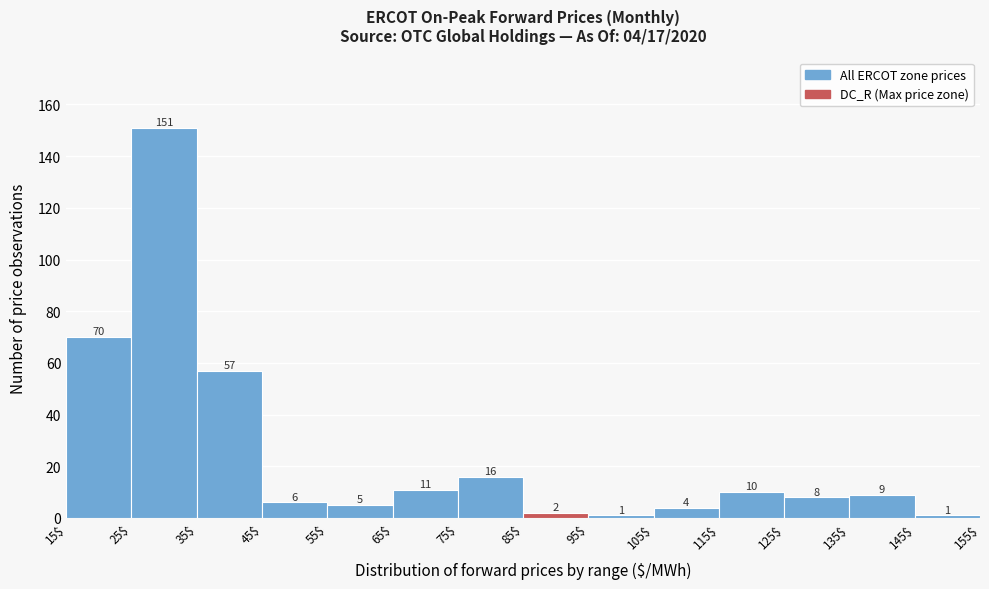

Over which range of the x-axis is the bar tallest?

25$ to 35$